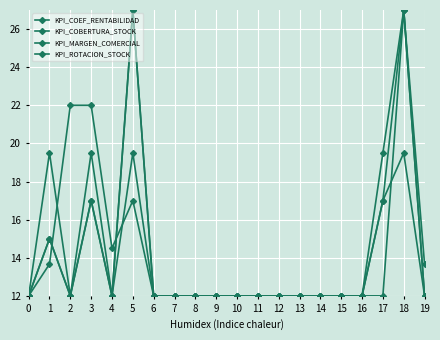

Is this an area chart (filled region under the line)?

No